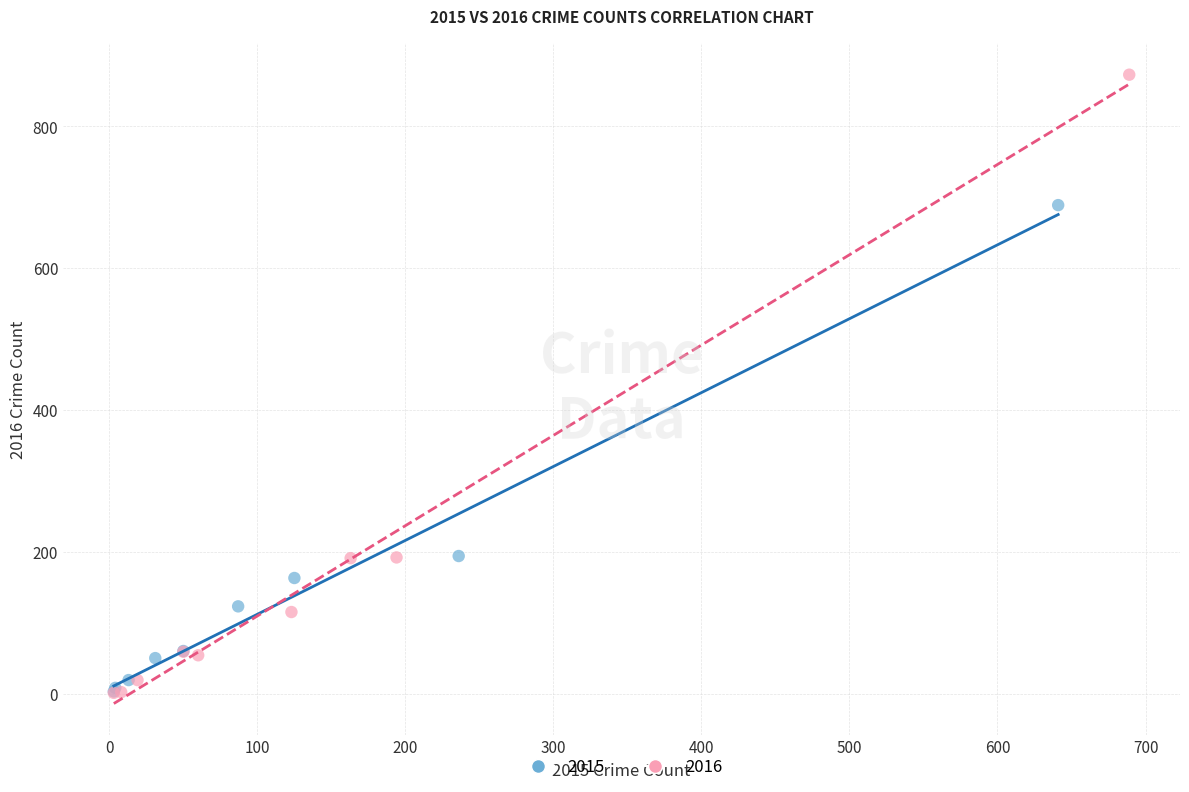

Which series has the largest Y range (max minus min)?

2016